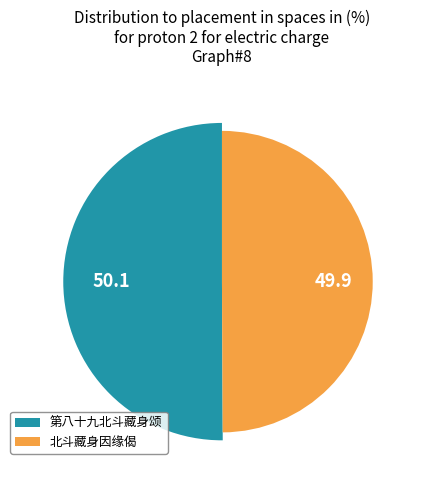

What is the ratio of the value at 第八十九北斗藏身颂 to the value at 北斗藏身因缘偈?

1.0